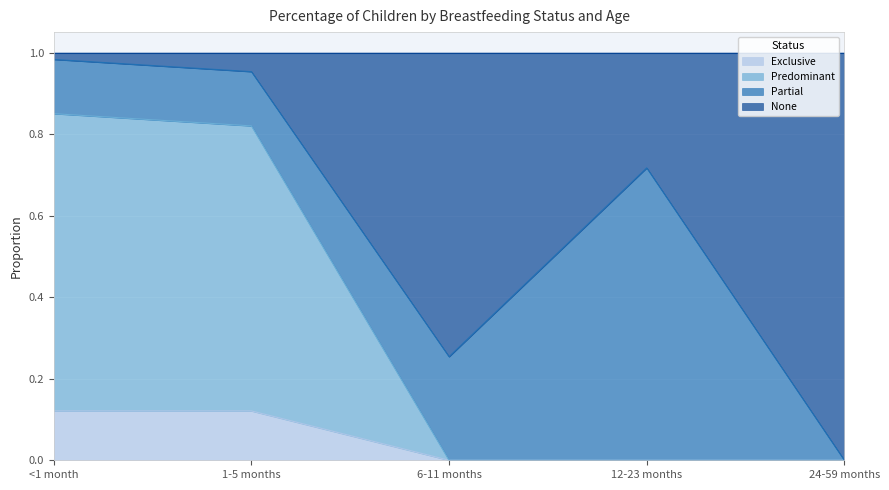

Is it true that Exclusive equals 0.0 at 12-23 months?

True